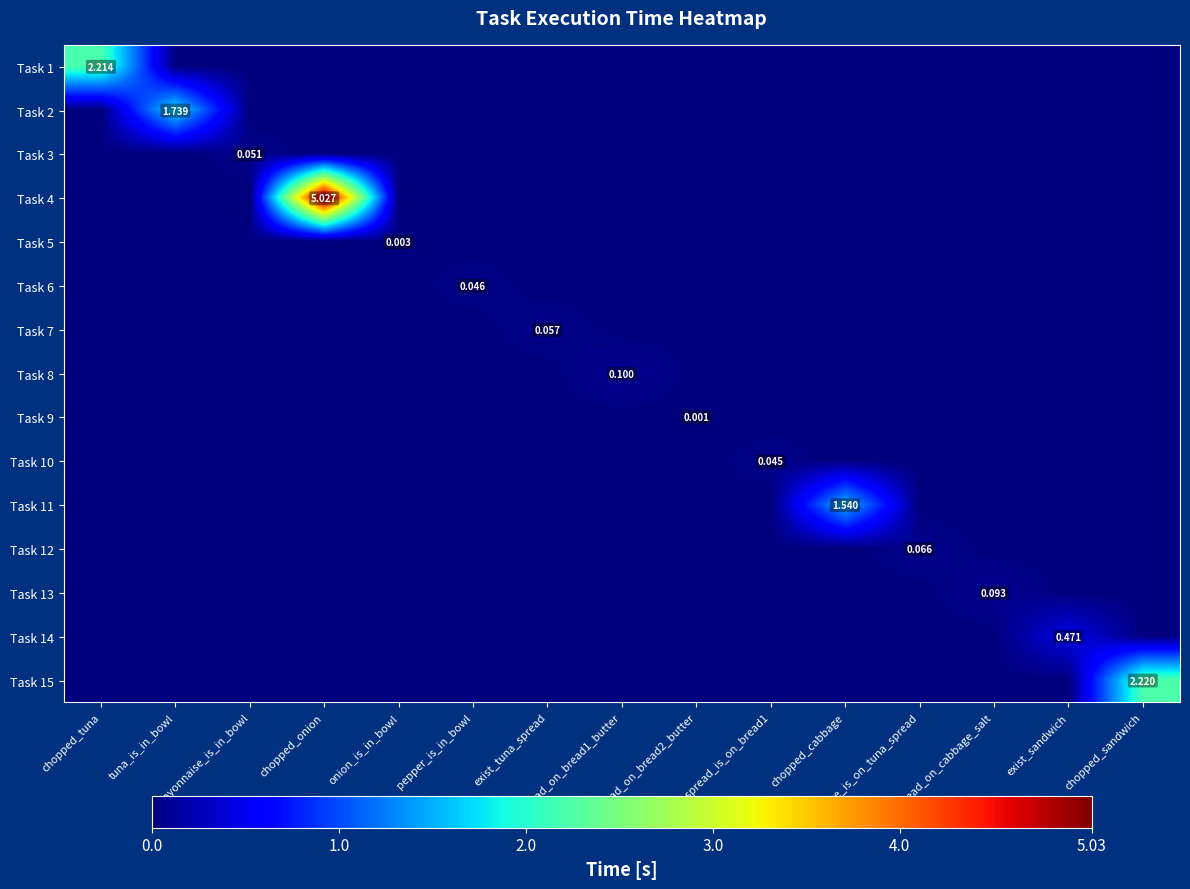

The value of Task 5 at spread_on_bread1_butter is 0.0. True or false?

True